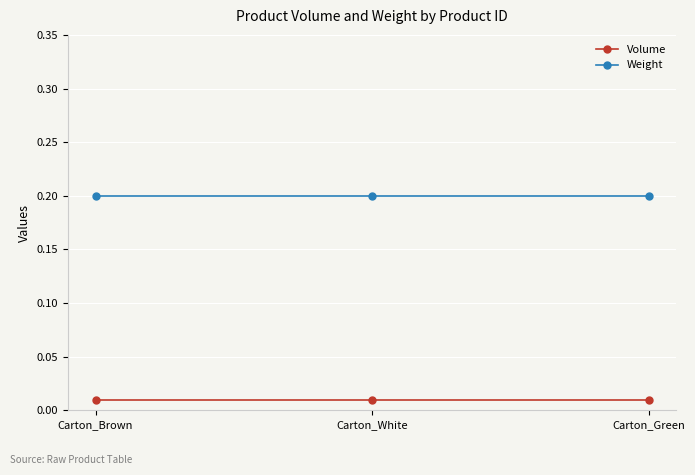

Is the value of Volume at Carton_Brown greater than the value of Weight at Carton_White?

No